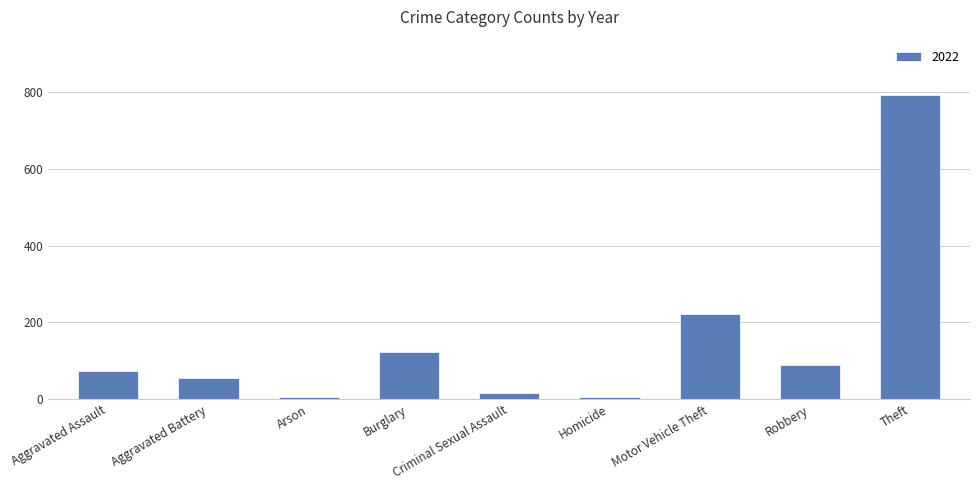

What is the greatest value displayed?

793